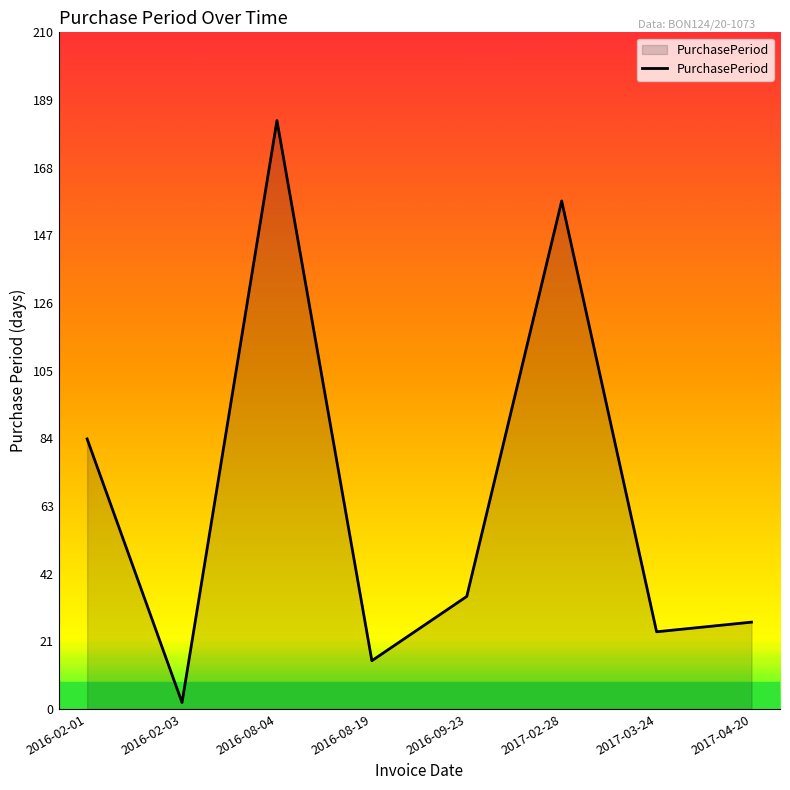

Reading left to right, list all the values displayed in this chart.

2016-02-01=84	2016-02-03=2	2016-08-04=183	2016-08-19=15	2016-09-23=35	2017-02-28=158	2017-03-24=24	2017-04-20=27